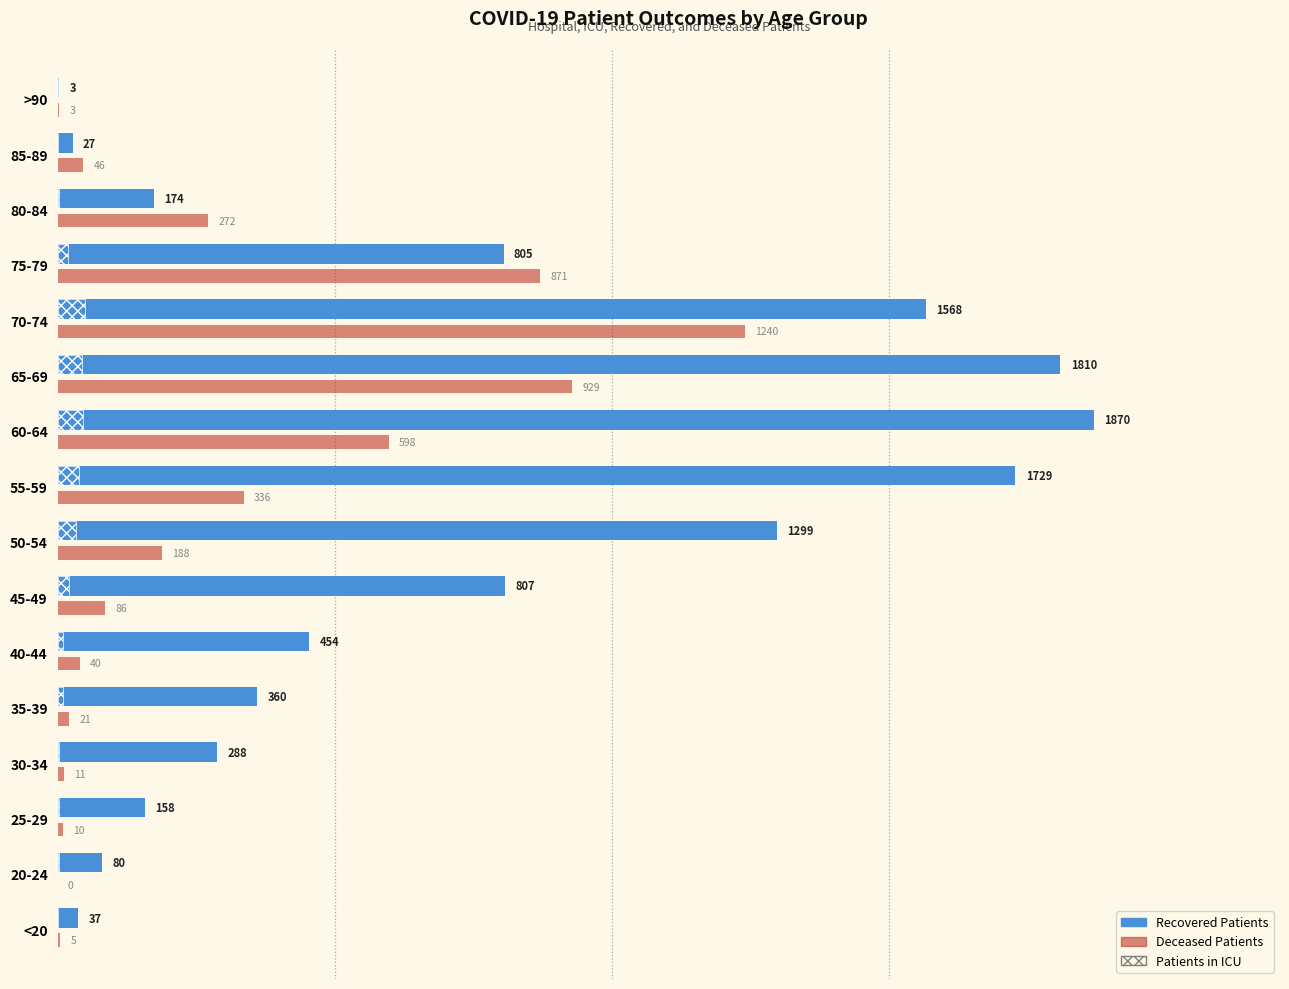

Between 30-34 and 80-84, which series saw the biggest shift?

Deceased Patients